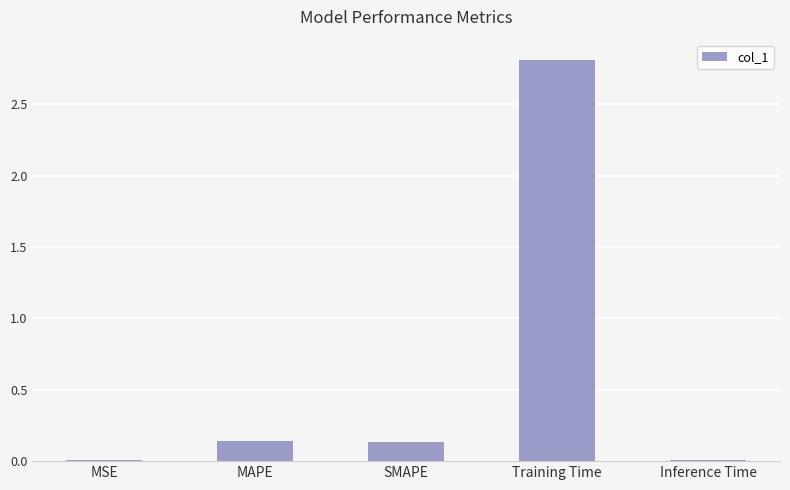

At which category does the chart reach its peak across all series?

Training Time